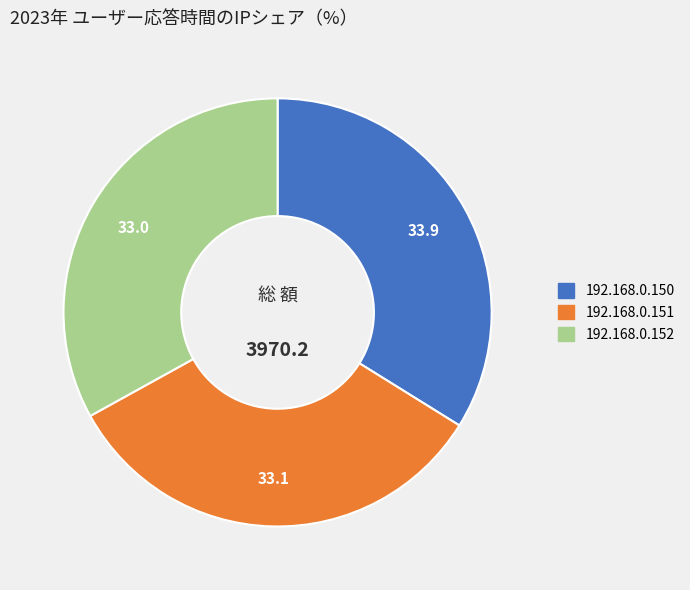

Which slice is the largest?

192.168.0.150